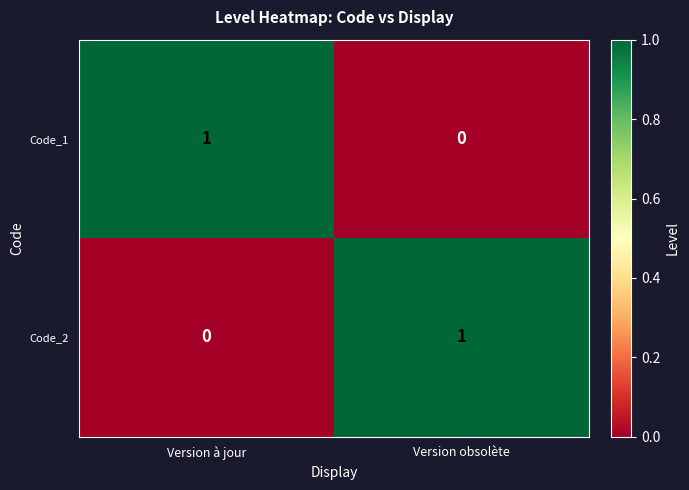

True or false: Code_1 has a value of 0 at Version obsolète.

True